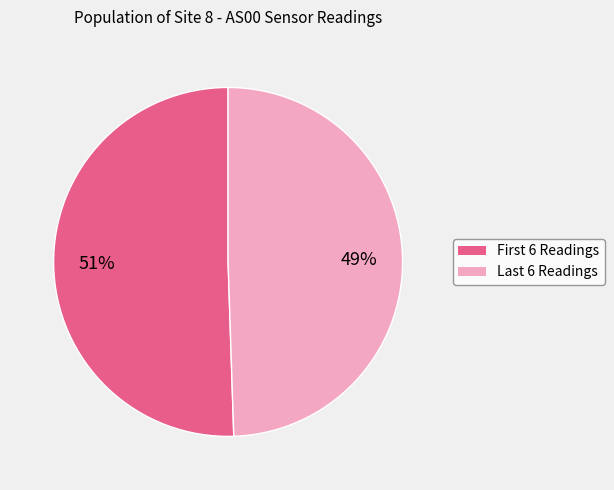

To the nearest percent, what is the average slice percentage?

50%